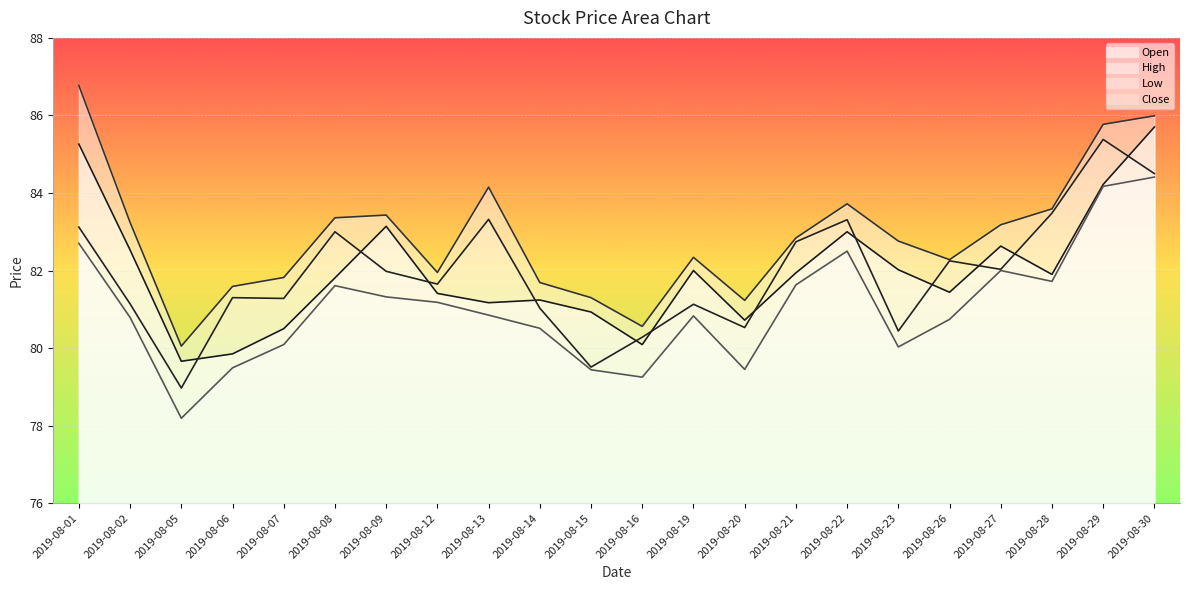

At which label does Open first exceed 81?

2019-08-01